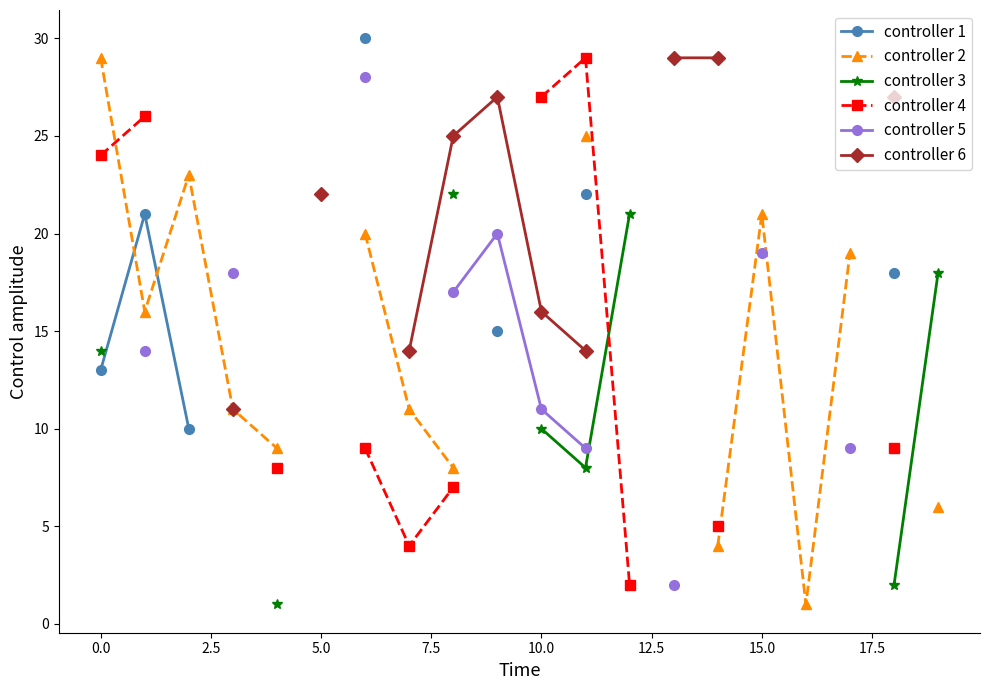

How many lines are shown in the chart?

6